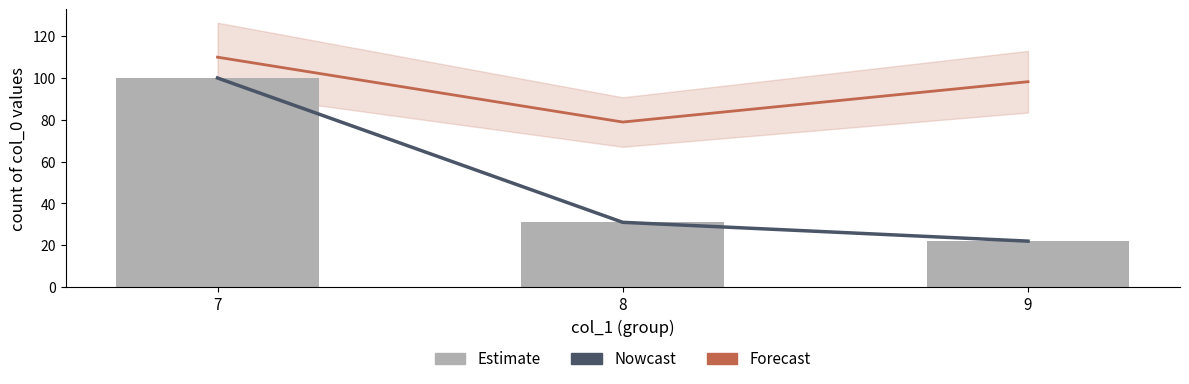

Reading left to right, extract all data points from this chart.

Nowcast: 7=100.0	8=31.0	9=22.0
Forecast: 7=110.0	8=78.9	9=98.2
Estimate: 7=100.0	8=31.0	9=22.0